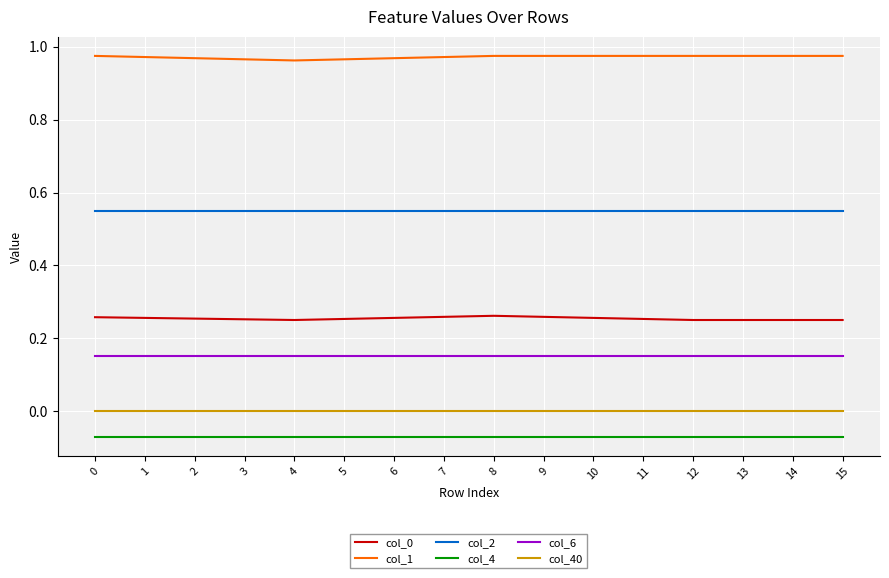

Rank the series by their maximum value, from highest to lowest.

col_1, col_2, col_0, col_6, col_40, col_4